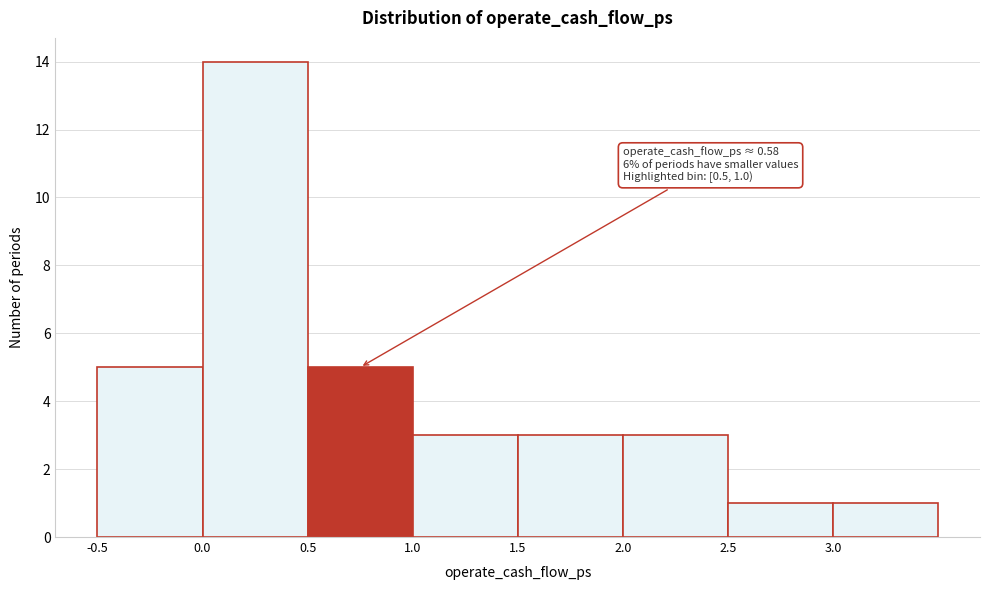

Which range on the x-axis has the tallest bar?

0.0 to 0.5